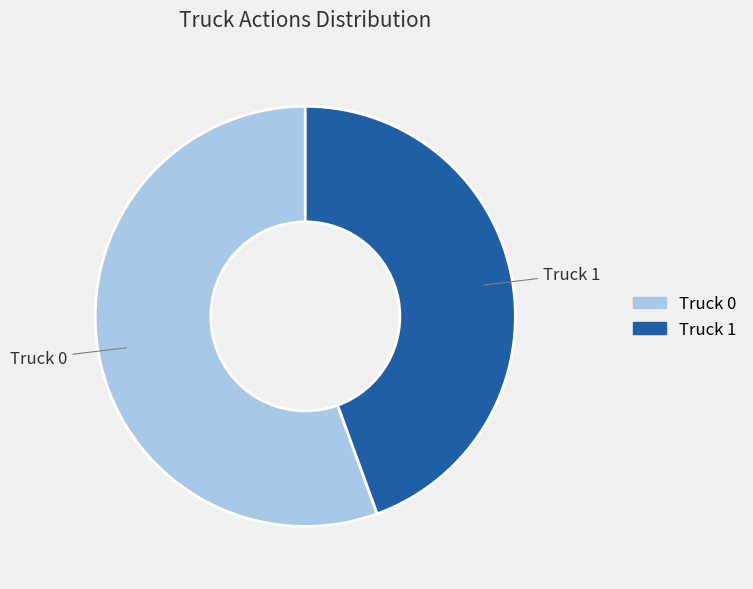

The Truck 0 slice represents 56% of the pie. True or false?

True